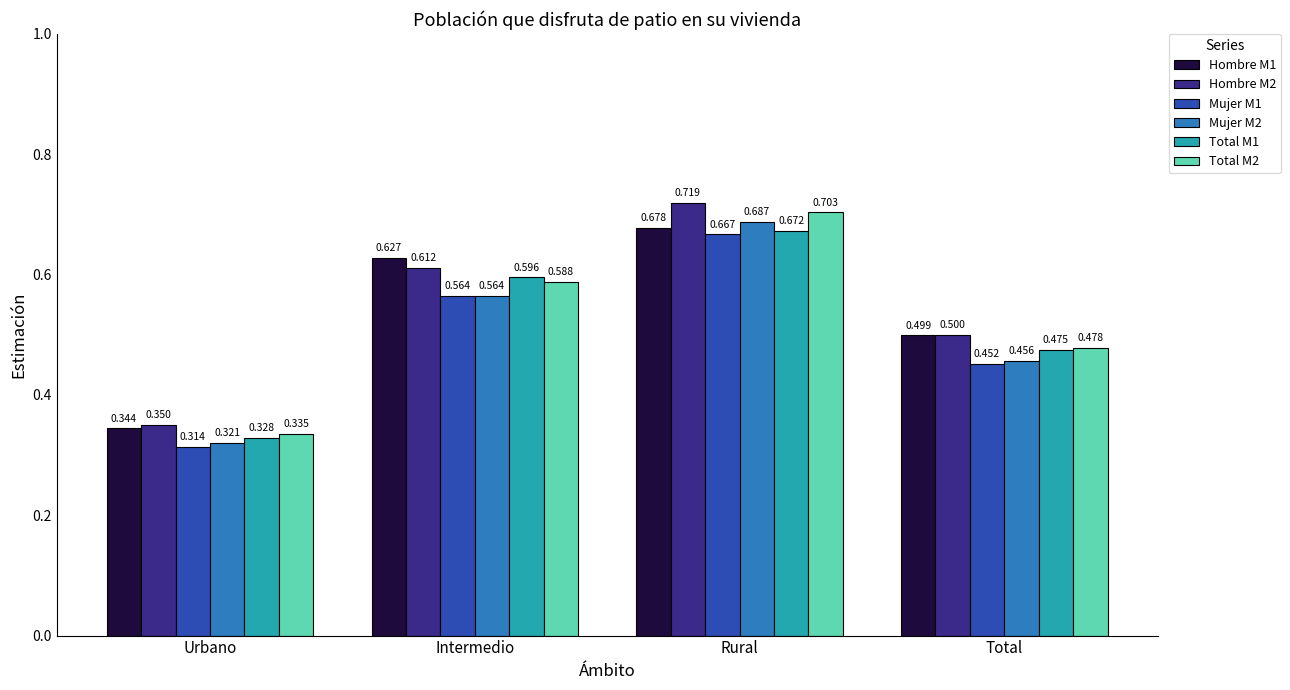

What are all the series names shown in the legend?

Hombre M1, Hombre M2, Mujer M1, Mujer M2, Total M1, Total M2